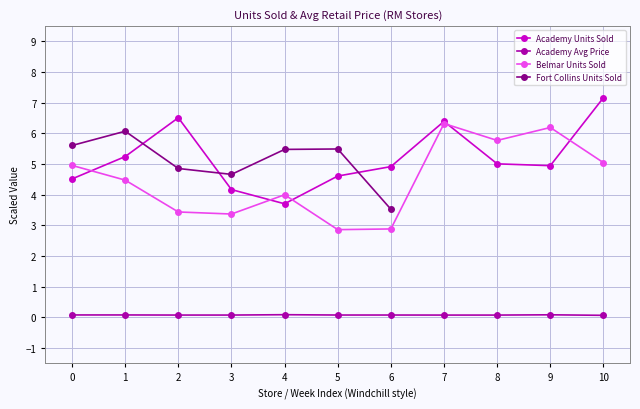

What are all the series names shown in the legend?

Academy Units Sold, Academy Avg Price, Belmar Units Sold, Fort Collins Units Sold